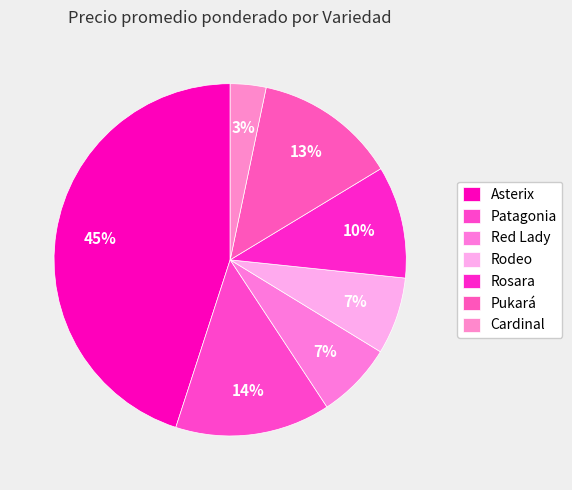

How many slices are in this pie chart?

7